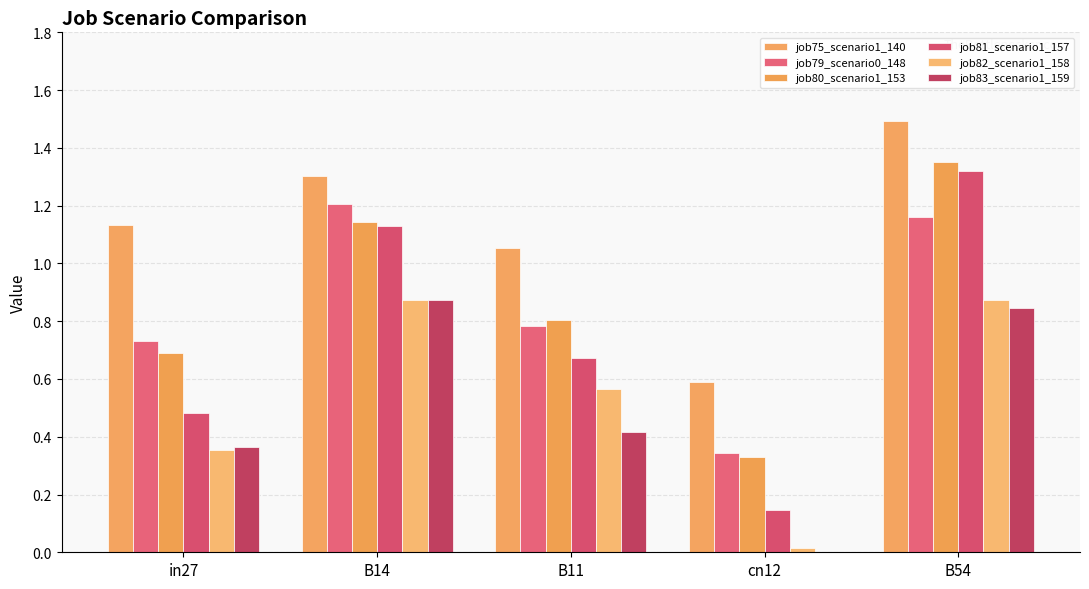

What is the maximum value for job82_scenario1_158?

0.9